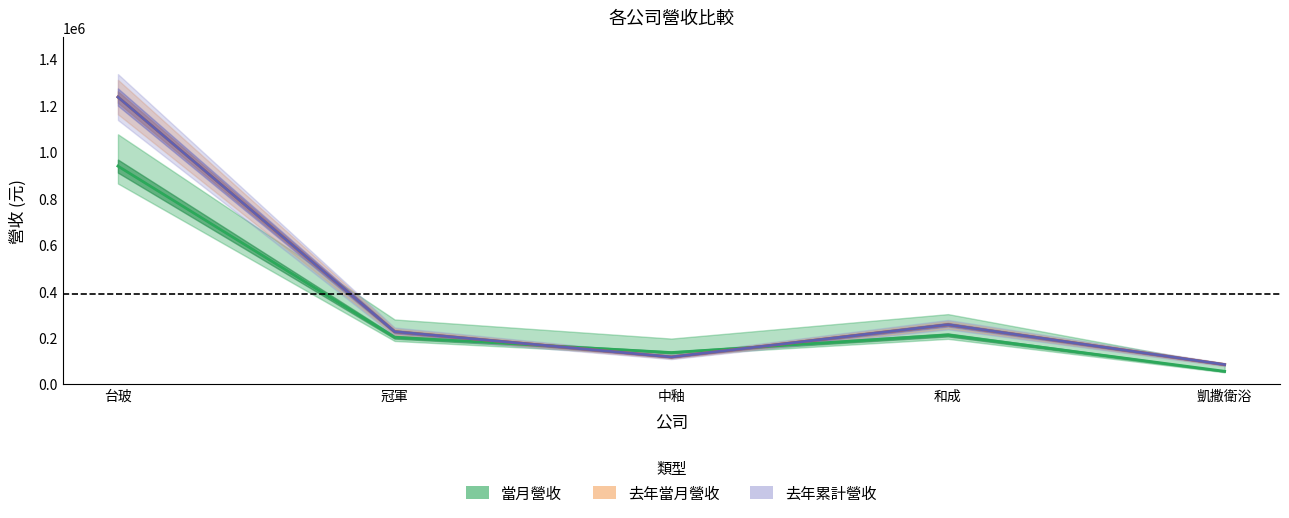

How many data points does each series have?

5